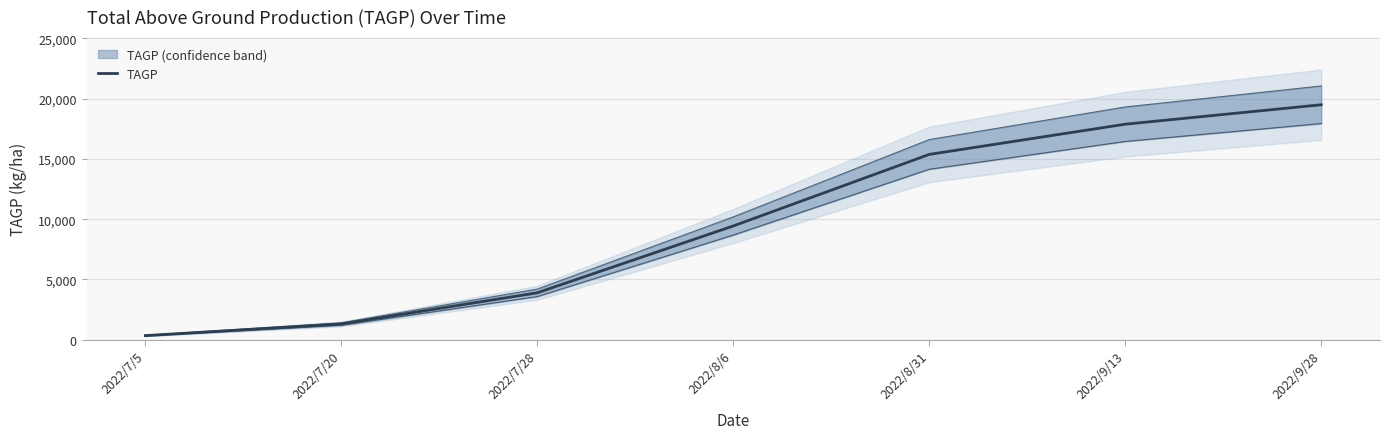

Reading right to left, transcribe all the data shown in this chart.

19486.0	17874.2	15369.0	9435.6	3892.8	1305.0	342.9